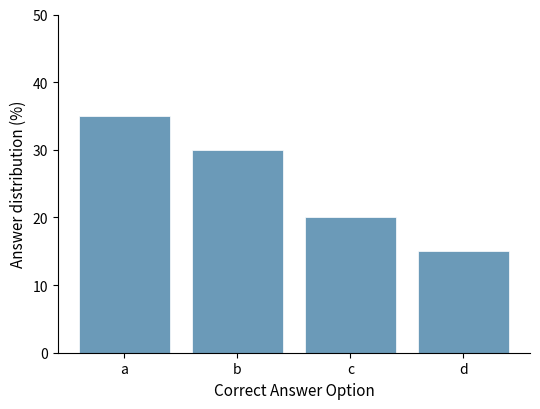

Reading left to right, list all the values displayed in this chart.

35	30	20	15